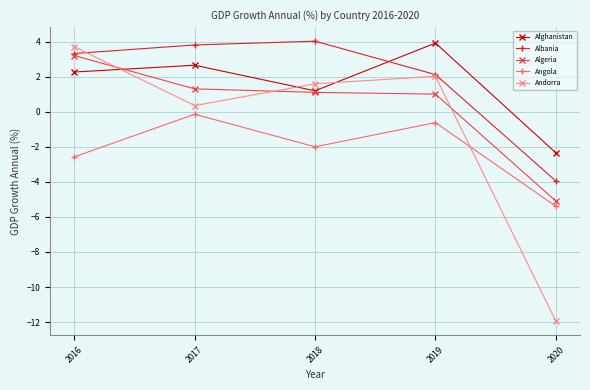

Is it true that Afghanistan equals 2.7 at 2019?

False